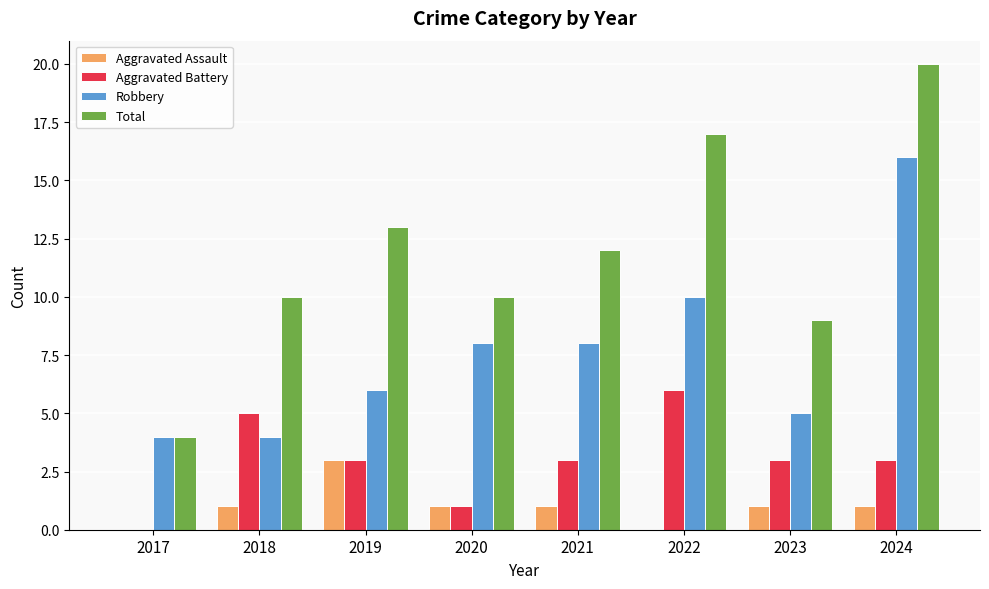

What is the sum of all Robbery values?

61